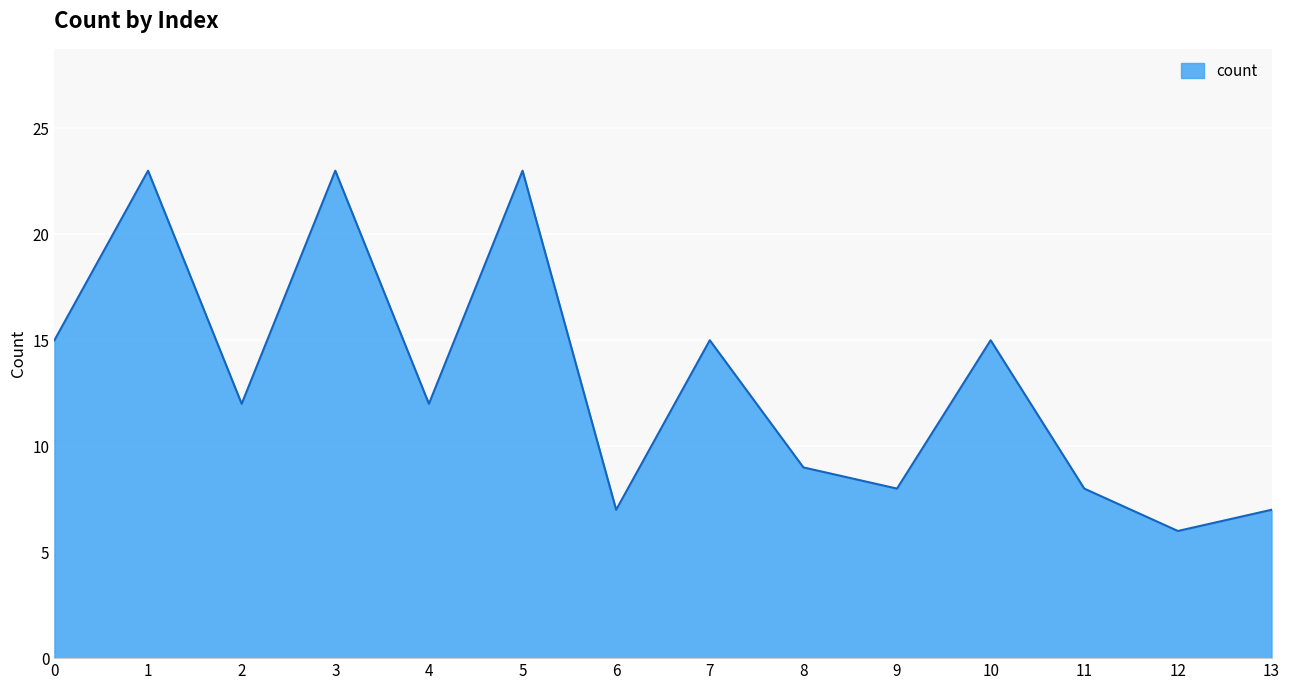

What is the average value?

13